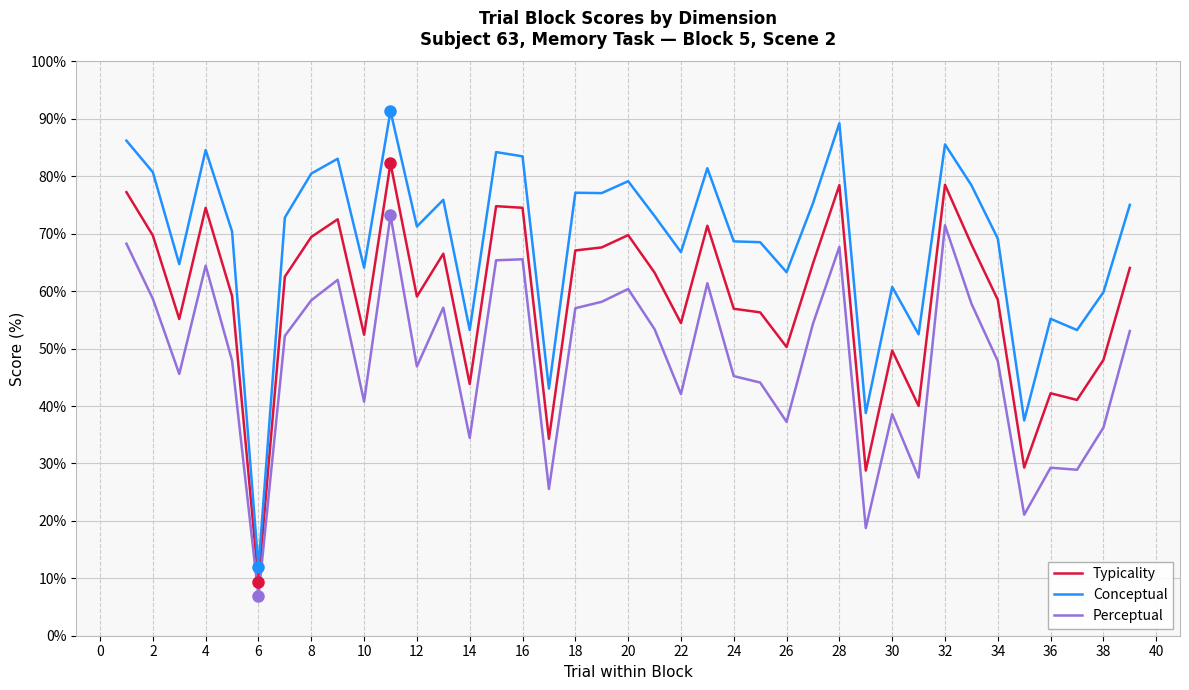

What is the difference between the maximum and minimum values in the Typicality series?

72.9